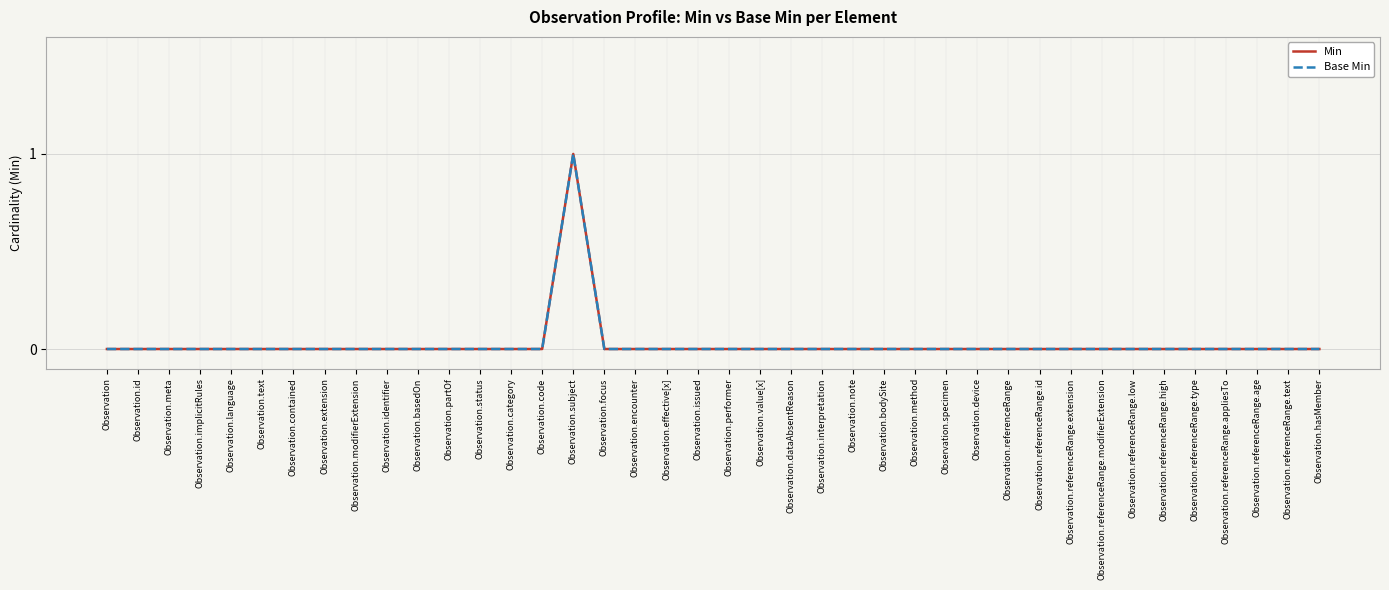

List the labels in order of Base Min value, smallest first.

Observation, Observation.id, Observation.meta, Observation.implicitRules, Observation.language, Observation.text, Observation.contained, Observation.extension, Observation.modifierExtension, Observation.identifier, Observation.basedOn, Observation.partOf, Observation.status, Observation.category, Observation.code, Observation.focus, Observation.encounter, Observation.effective[x], Observation.issued, Observation.performer, Observation.value[x], Observation.dataAbsentReason, Observation.interpretation, Observation.note, Observation.bodySite, Observation.method, Observation.specimen, Observation.device, Observation.referenceRange, Observation.referenceRange.id, Observation.referenceRange.extension, Observation.referenceRange.modifierExtension, Observation.referenceRange.low, Observation.referenceRange.high, Observation.referenceRange.type, Observation.referenceRange.appliesTo, Observation.referenceRange.age, Observation.referenceRange.text, Observation.hasMember, Observation.subject